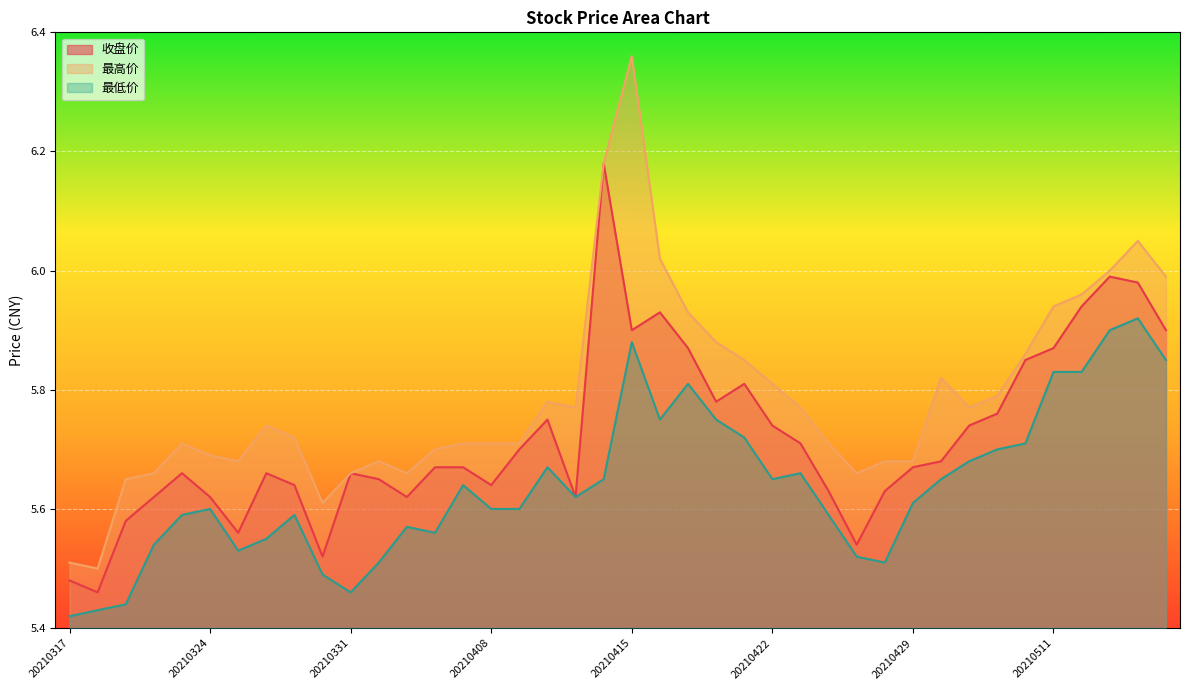

True or false: 最高价 has a value of 5.9 at 20210511.

True